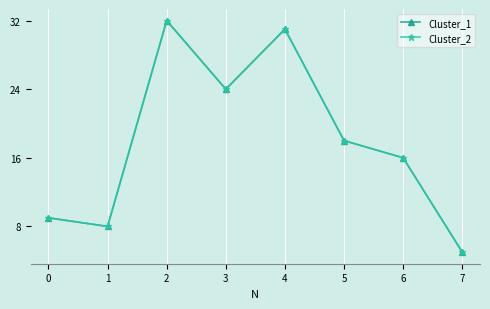

Does the chart have visible grid lines?

Yes